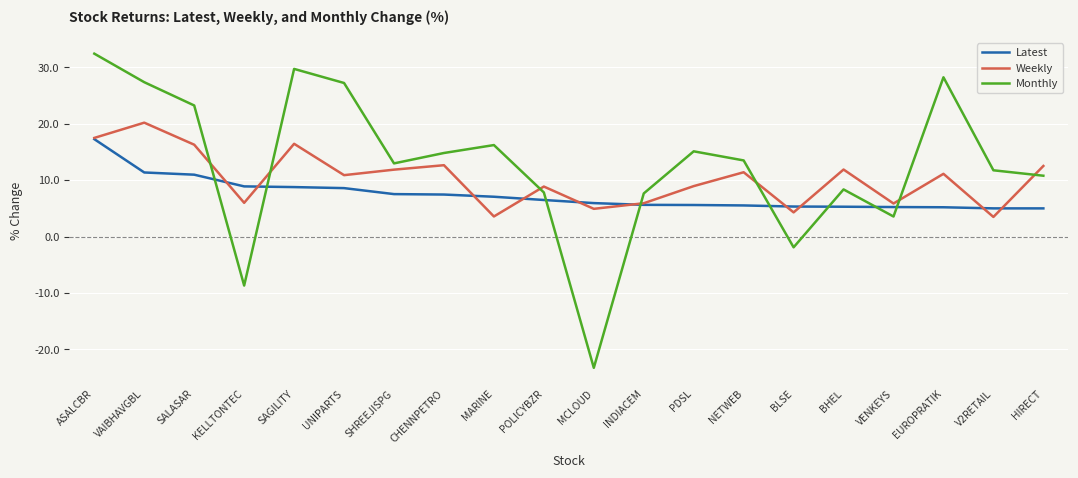

What are all the series names shown in the legend?

Latest, Weekly, Monthly